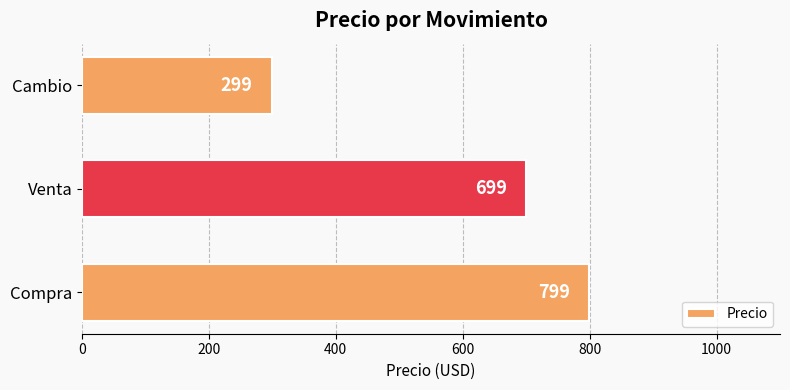

What is the difference between the values at Cambio and Venta?

400